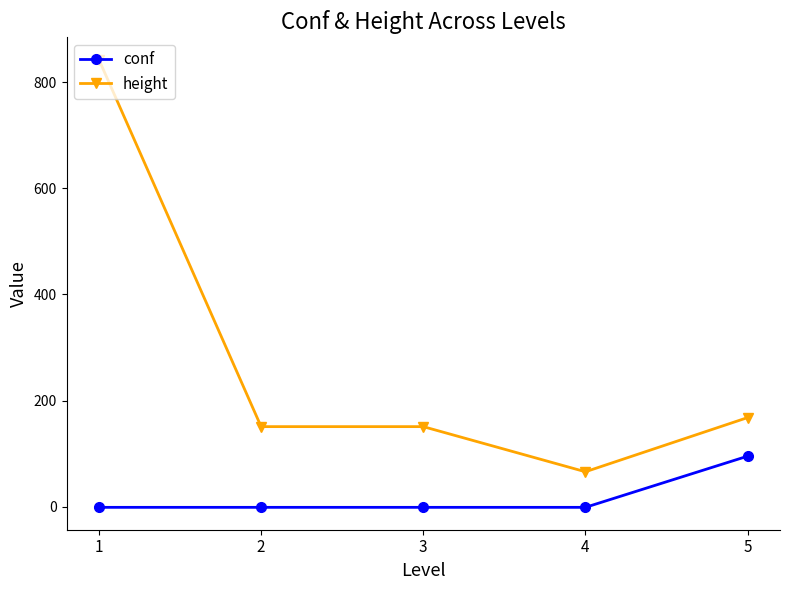

Count the number of data series in this chart.

2